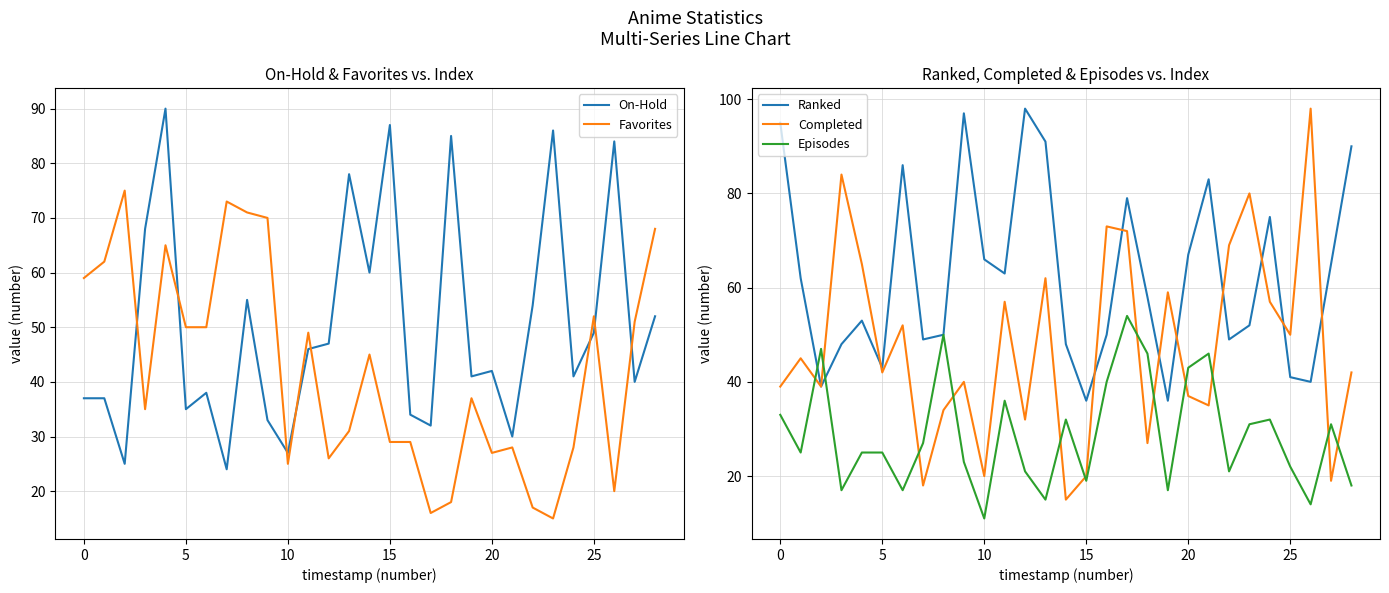

What is the average value of the On-Hold series?

50